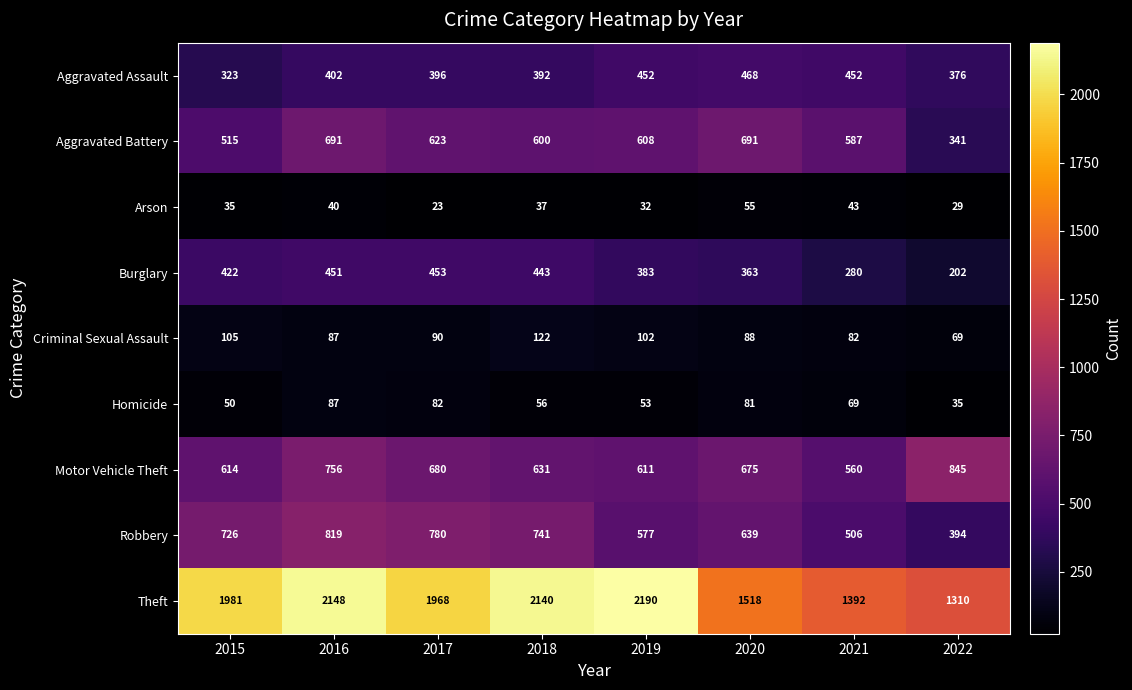

What is the total value across all series at 2021?

3971